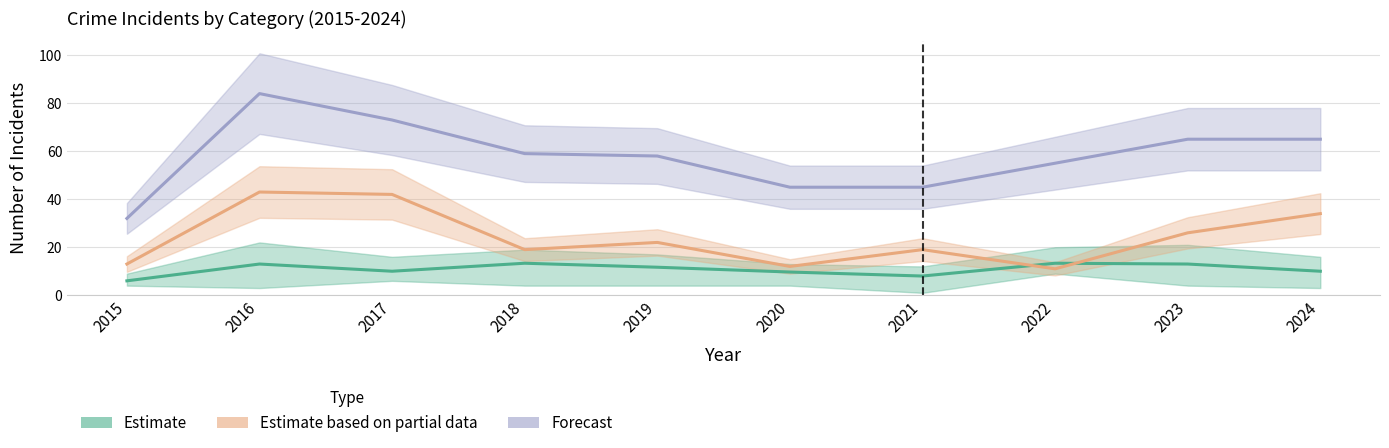

Where is the first local maximum for Estimate based on partial data?

2016